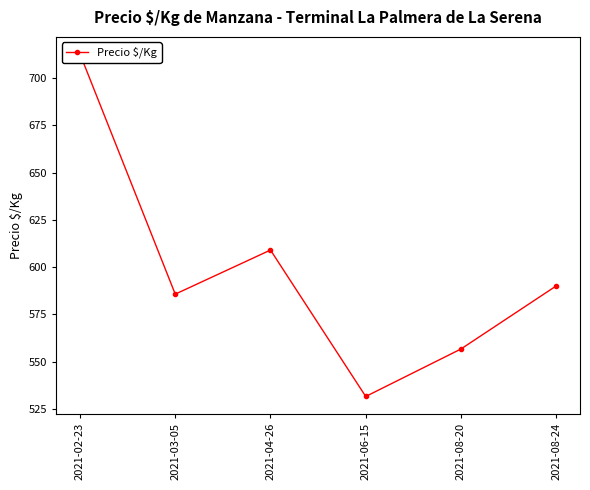

True or false: the data shows 590.0 at 2021-08-24.

True